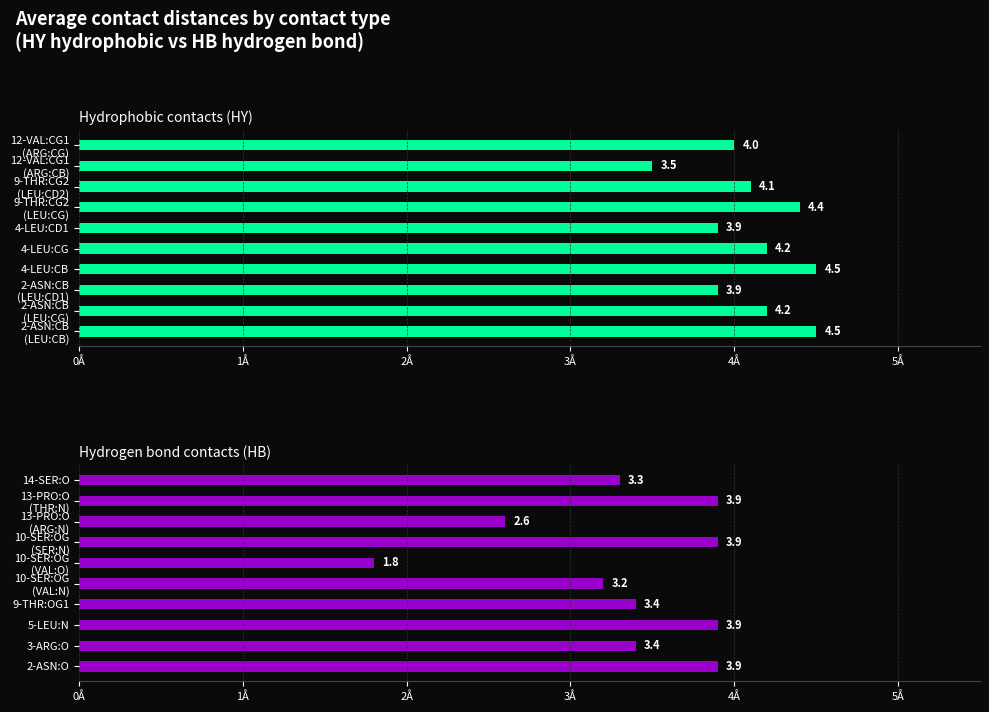

What is the sum of all HB values?

33.3